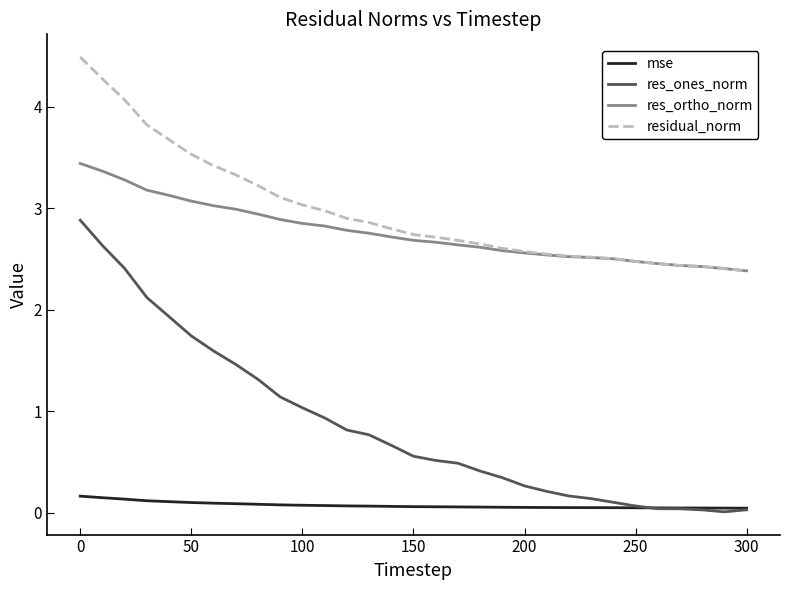

Which series has the widest spread of values?

res_ones_norm